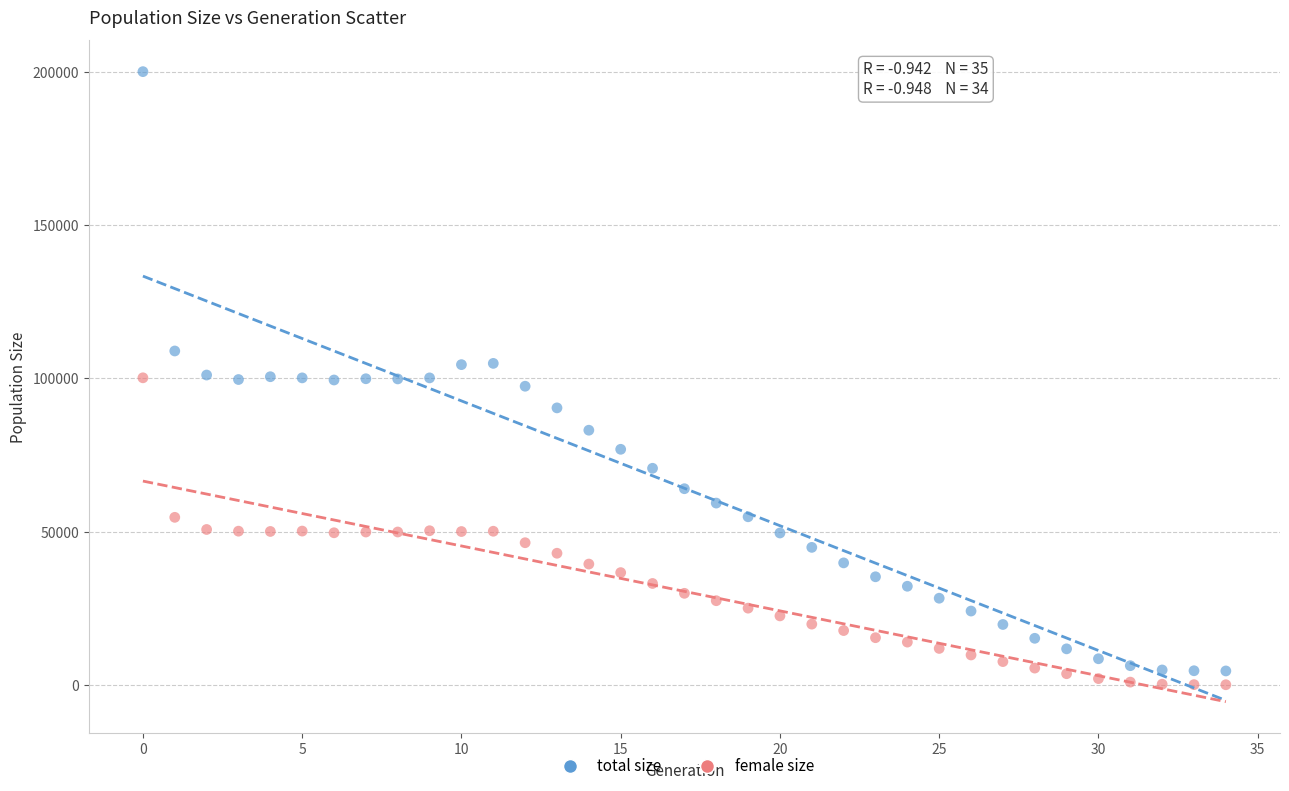

What are all the series names shown in the legend?

total size, female size